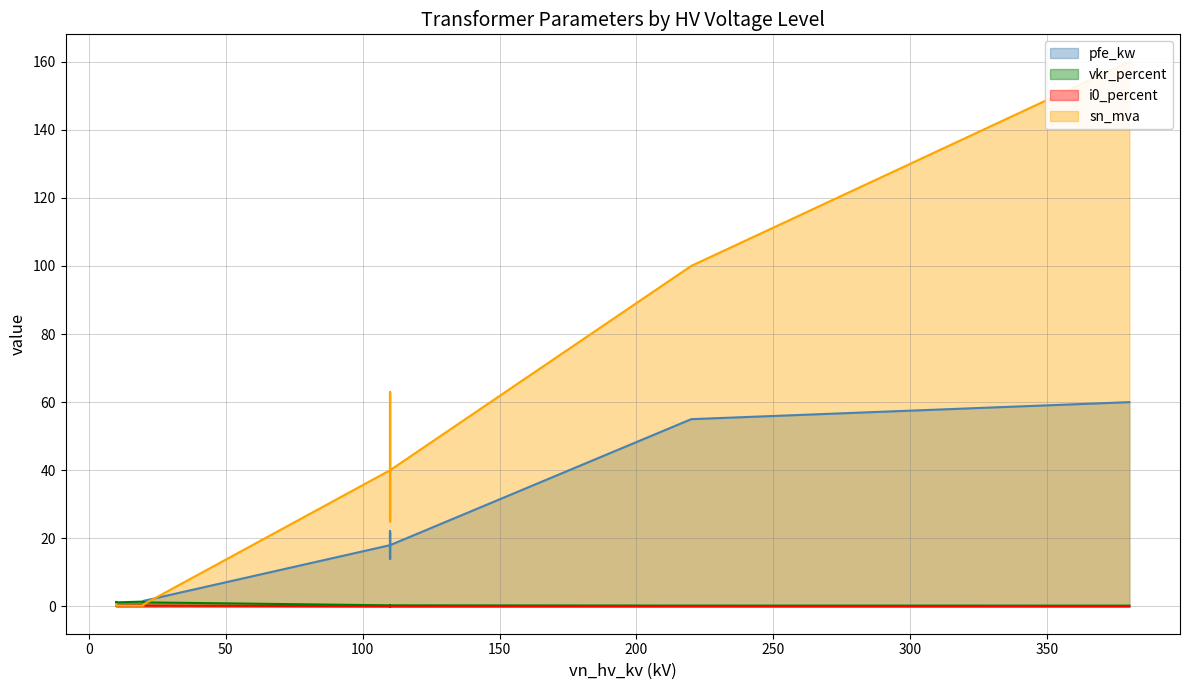

Is it true that pfe_kw equals 25.0 at 40 MVA 110/10 kV?

False